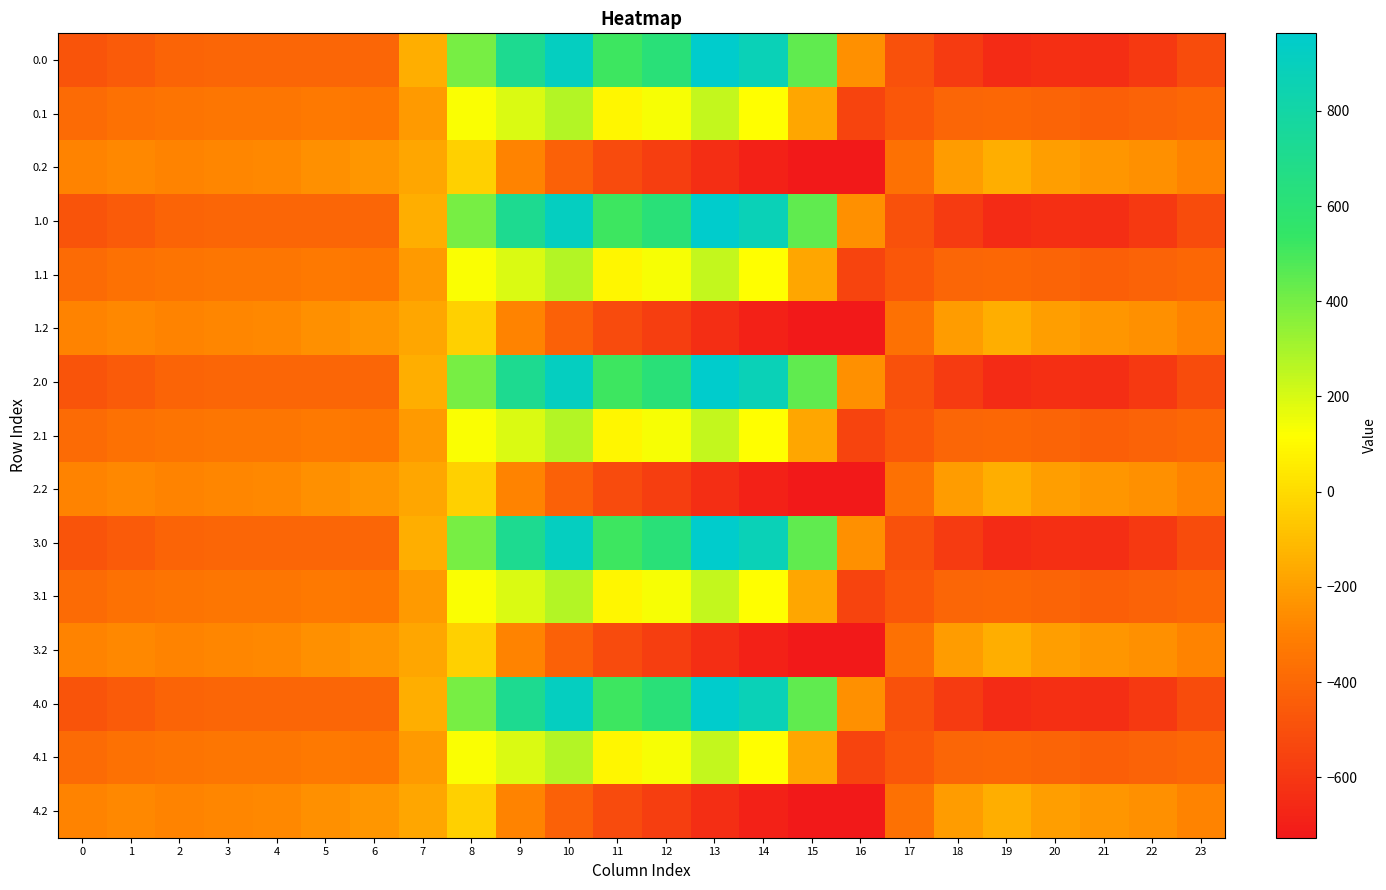

Rank the series at 4 from lowest to highest value.

0.0, 1.0, 2.0, 3.0, 4.0, 0.1, 1.1, 2.1, 3.1, 4.1, 0.2, 1.2, 2.2, 3.2, 4.2